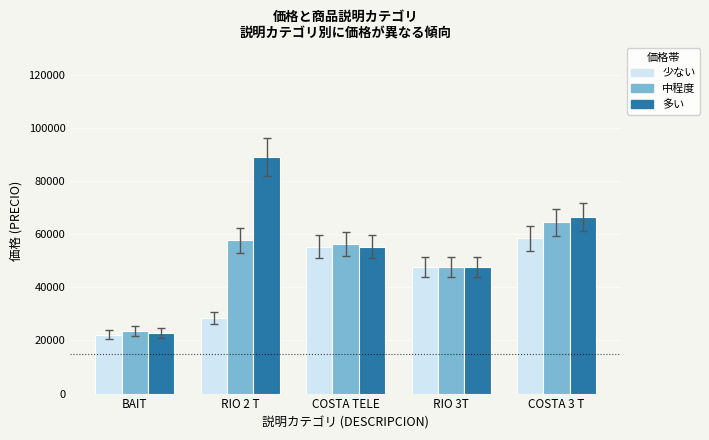

List the labels in order of 少ない value, smallest first.

BAIT, RIO 2 T, RIO 3T, COSTA TELE, COSTA 3 T